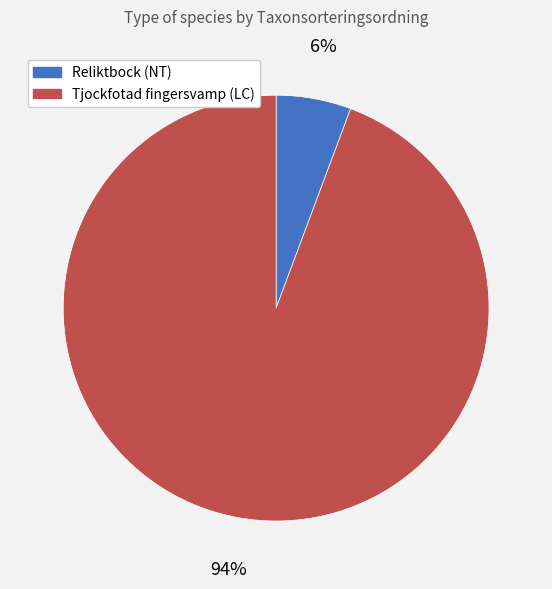

The Tjockfotad fingersvamp (LC) slice represents 99% of the pie. True or false?

False